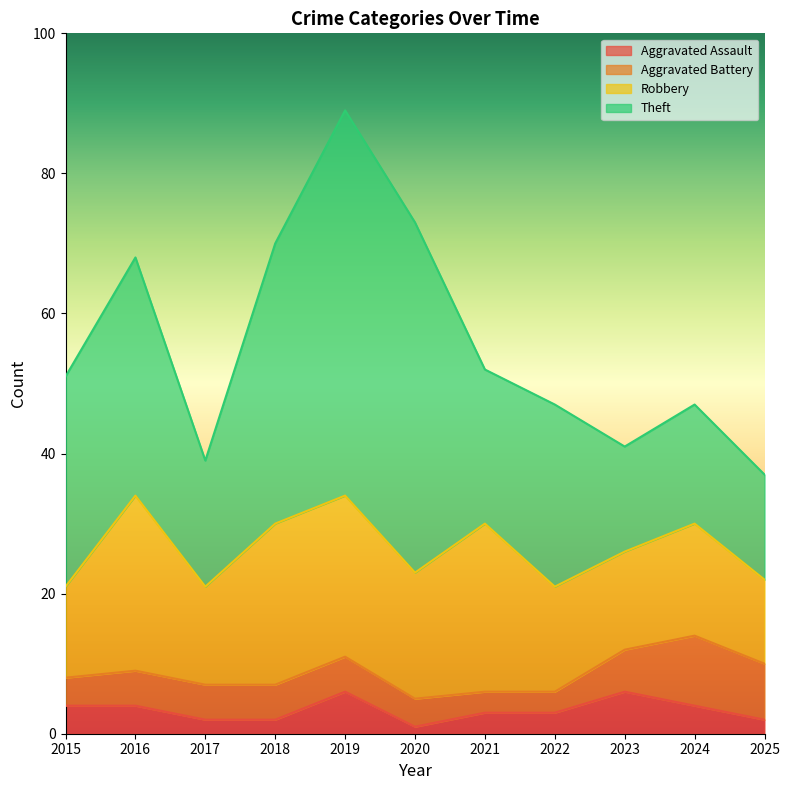

Rank the categories by Robbery value from lowest to highest.

2025, 2015, 2017, 2023, 2022, 2024, 2020, 2018, 2019, 2021, 2016